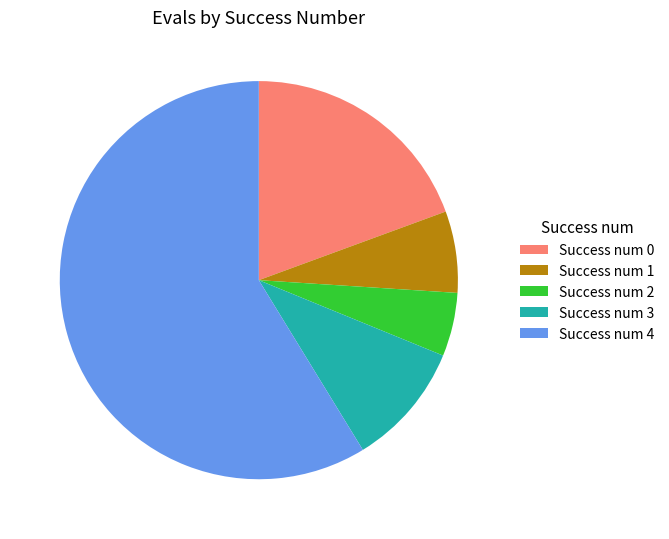

Does Success num 3 represent more than half of the total?

No